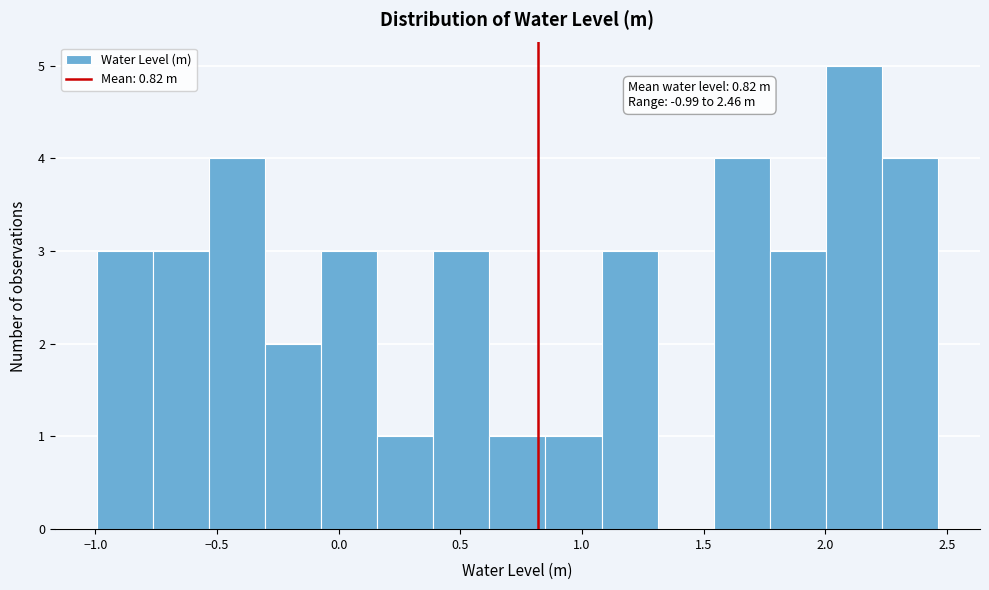

Over which range of the x-axis is the bar tallest?

2.00 to 2.25